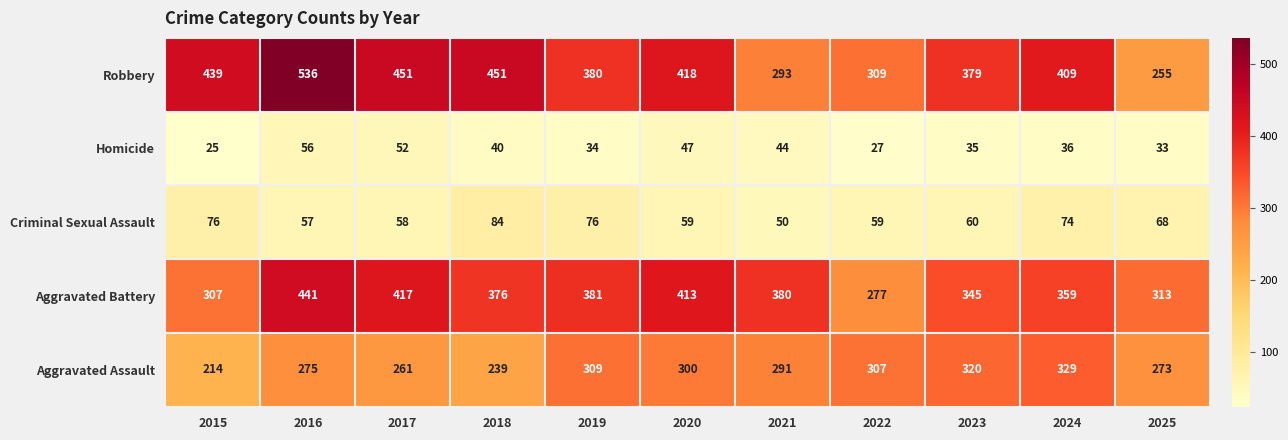

Between 2019 and 2022, which series saw the biggest shift?

Aggravated Battery